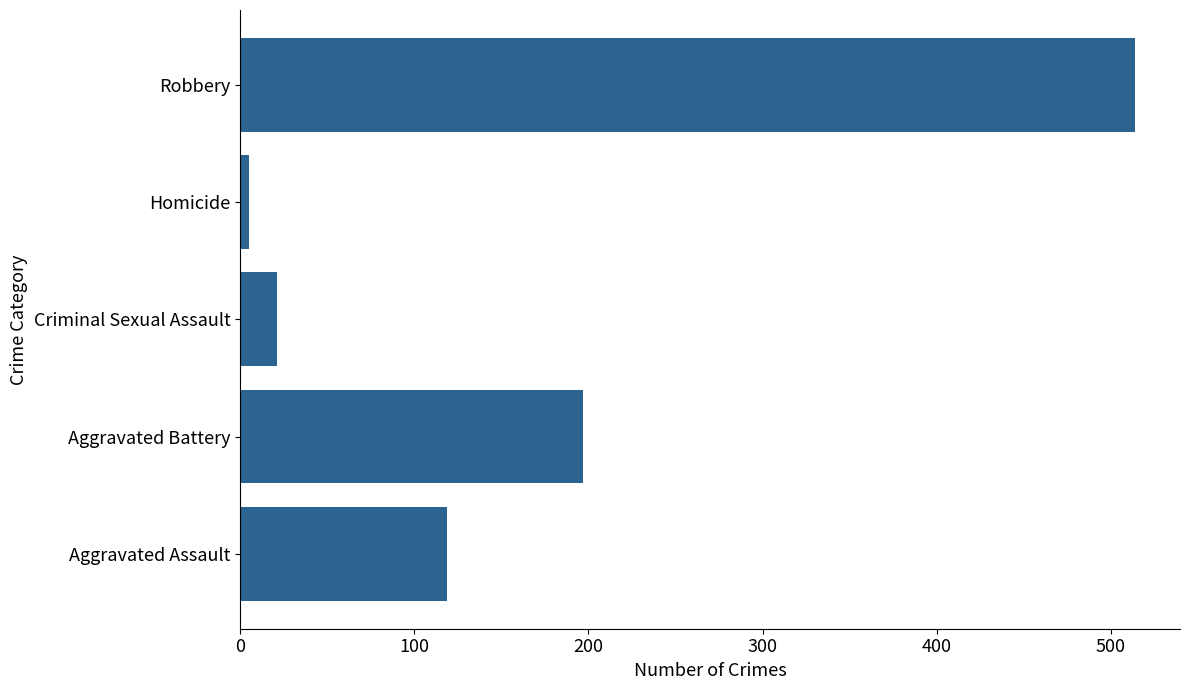

What is the difference between the values at Aggravated Battery and Robbery?

317